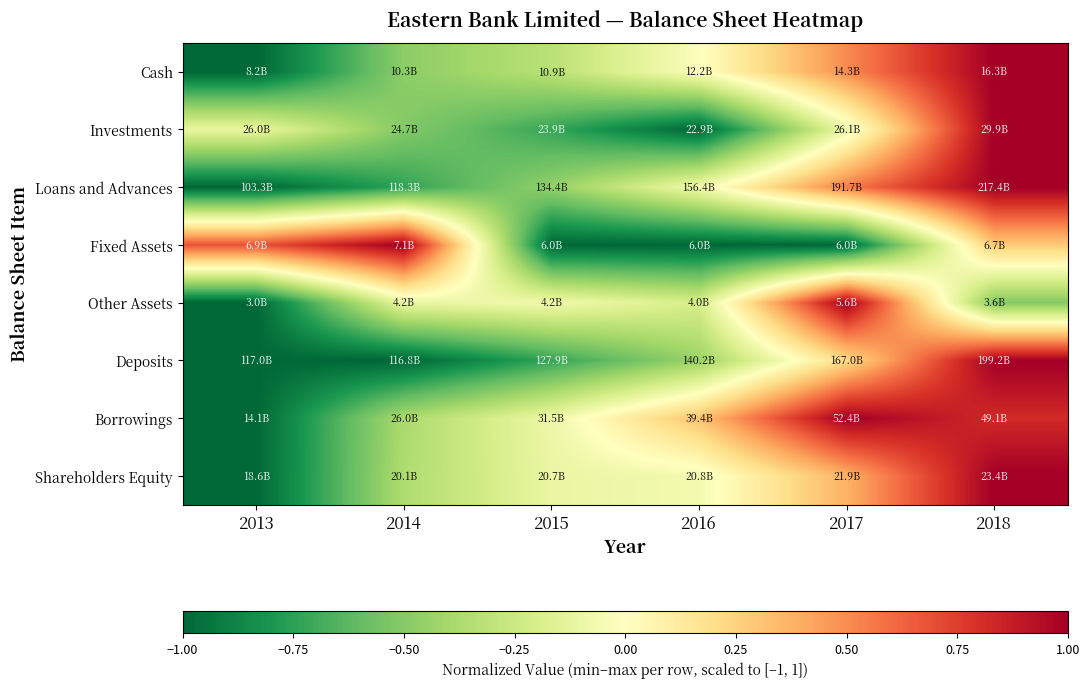

Reading left to right, transcribe all the data shown in this chart.

Cash: 2013=-1.0	2014=-0.5	2015=-0.3	2016=-0.0	2017=0.5	2018=1.0
Investments: 2013=-0.1	2014=-0.5	2015=-0.7	2016=-1.0	2017=-0.1	2018=1.0
Loans and Advances: 2013=-1.0	2014=-0.7	2015=-0.5	2016=-0.1	2017=0.5	2018=1.0
Fixed Assets: 2013=0.7	2014=1.0	2015=-1.0	2016=-1.0	2017=-1.0	2018=0.3
Other Assets: 2013=-1.0	2014=-0.1	2015=-0.1	2016=-0.2	2017=1.0	2018=-0.5
Deposits: 2013=-1.0	2014=-1.0	2015=-0.7	2016=-0.4	2017=0.2	2018=1.0
Borrowings: 2013=-1.0	2014=-0.4	2015=-0.1	2016=0.3	2017=1.0	2018=0.8
Shareholders Equity: 2013=-1.0	2014=-0.4	2015=-0.1	2016=-0.1	2017=0.4	2018=1.0